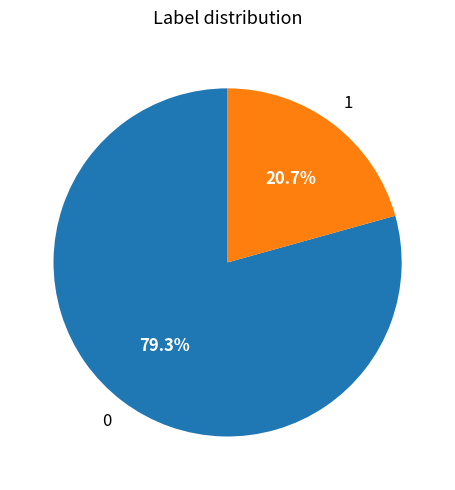

Is there any slice that represents more than half of the pie?

Yes